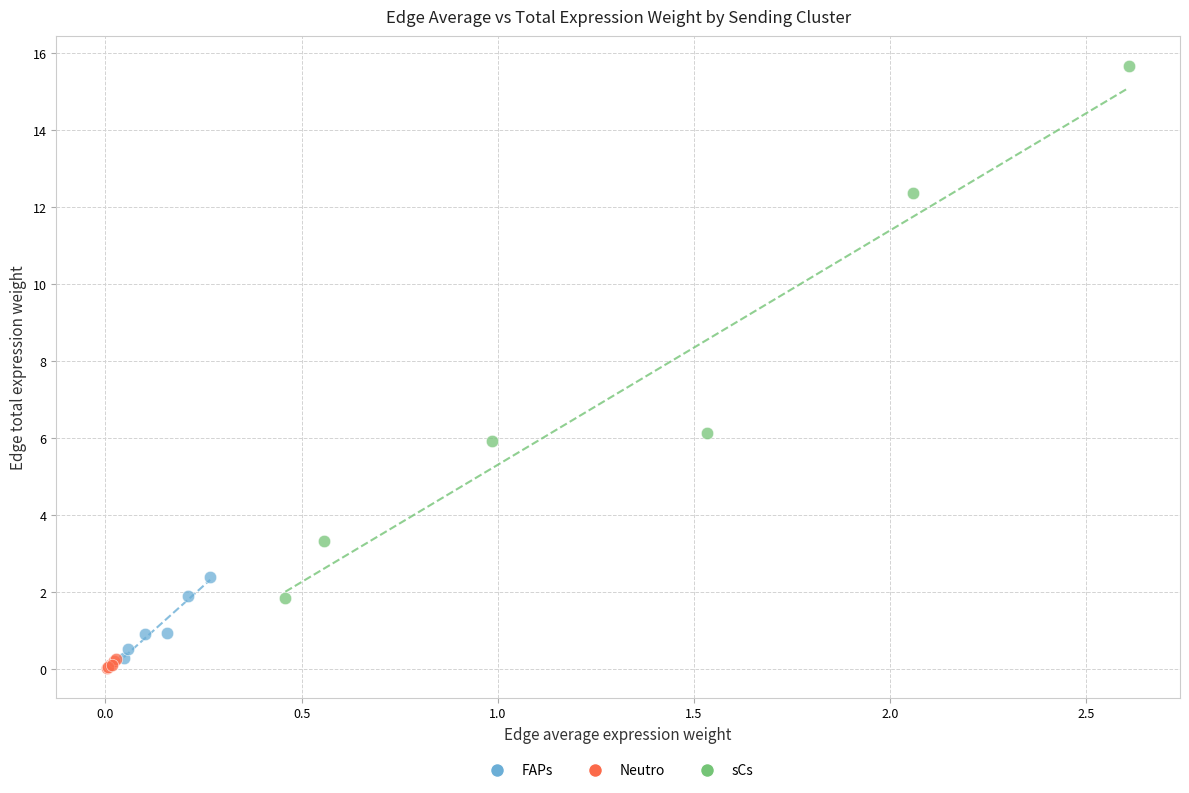

Which series reaches the minimum Y coordinate?

Neutro